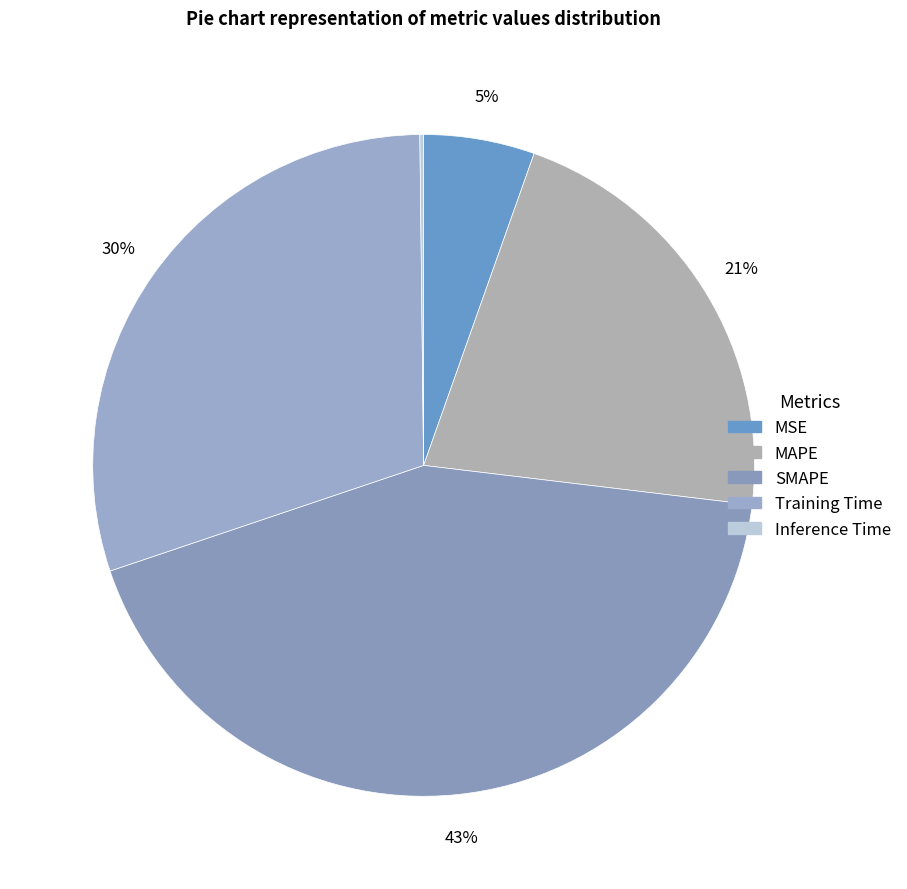

What percentage is the SMAPE slice, to the nearest percent?

43%